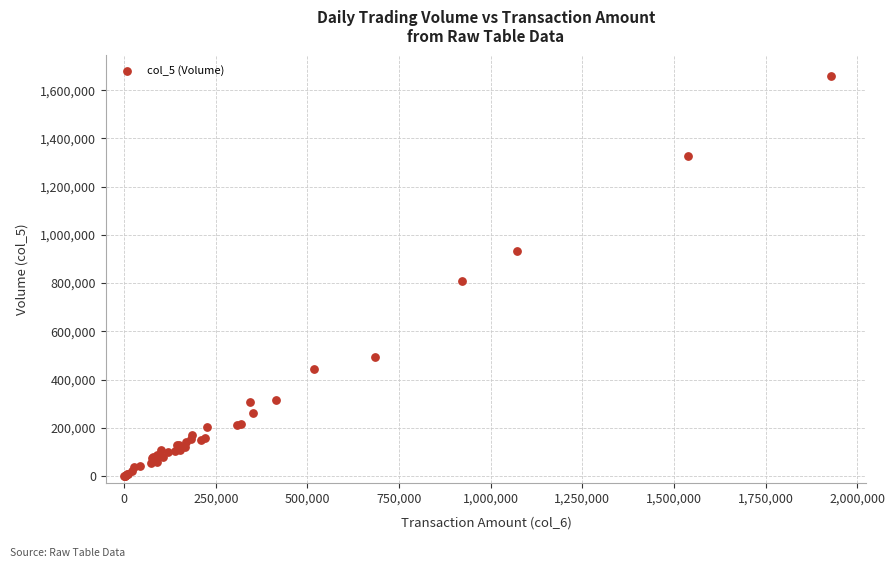

What Y value in the scatter plot is closest to 830500?

810000